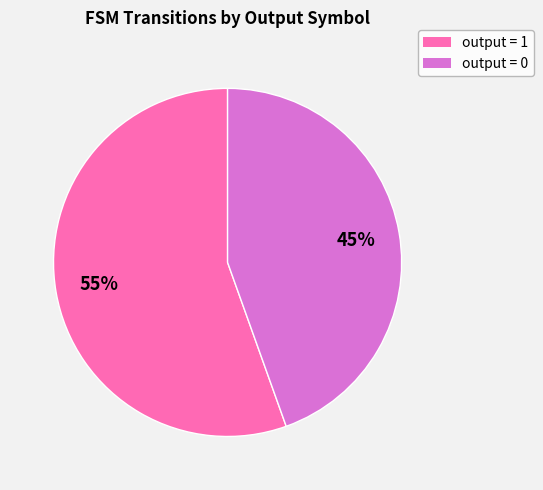

Is there any slice that represents more than half of the pie?

Yes